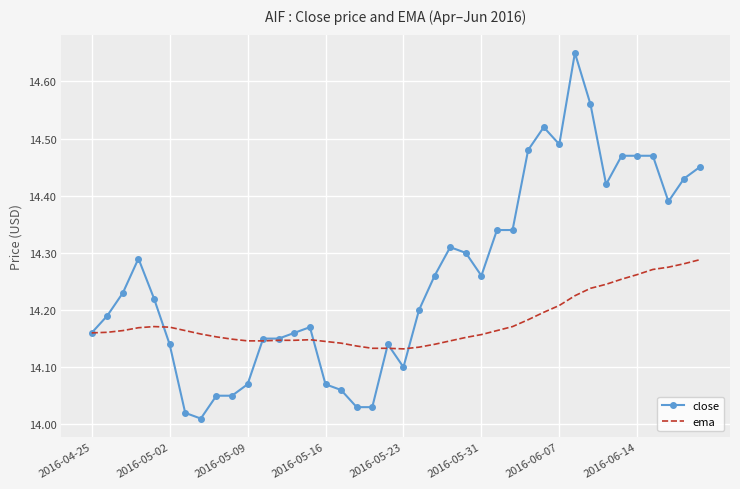

List the series in order of their peak value, lowest first.

ema, close